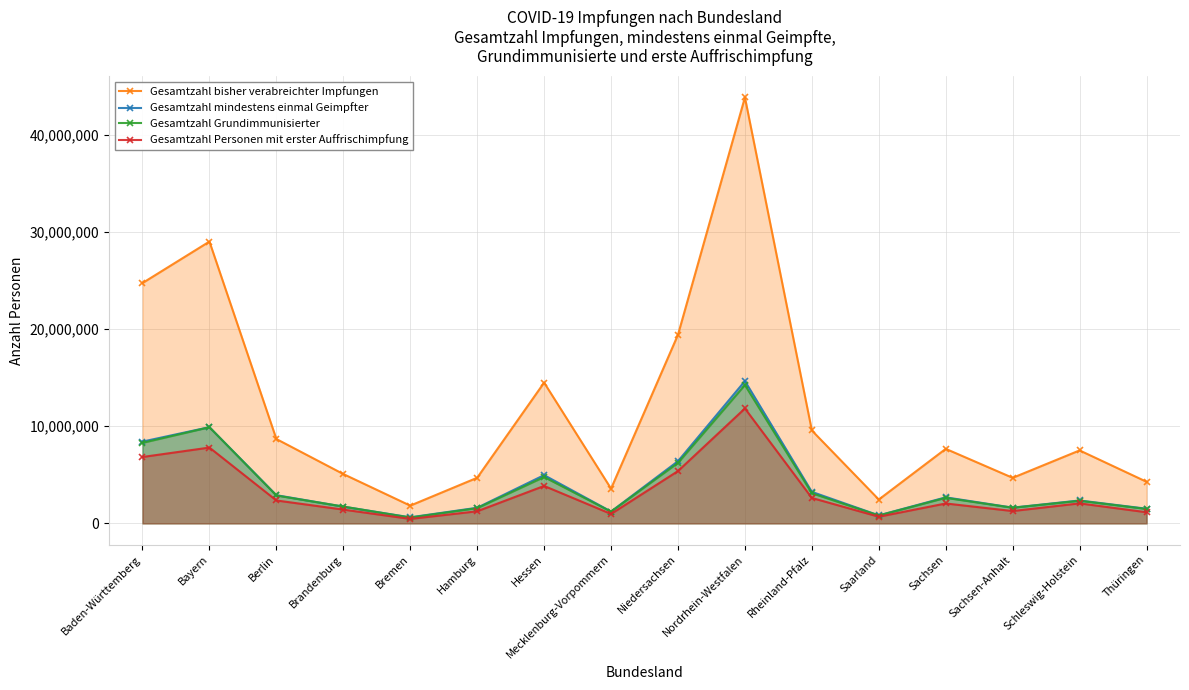

The Gesamtzahl bisher verabreichter Impfungen series shows 41714163 at Bayern. True or false?

False